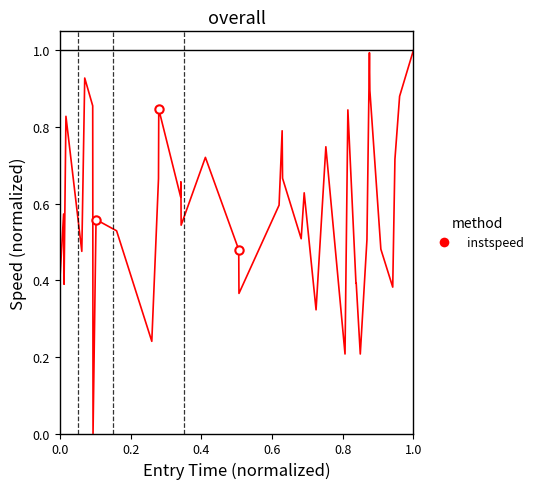

What is the greatest value displayed?

1.0